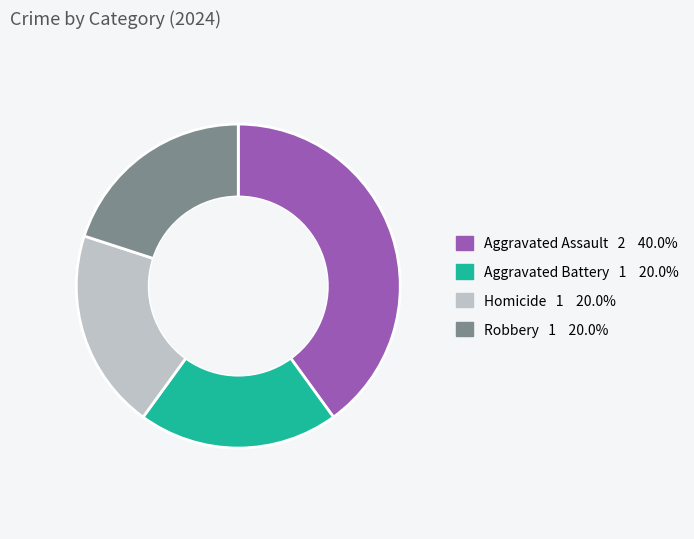

Is the sum of Robbery and Aggravated Battery greater than half?

No